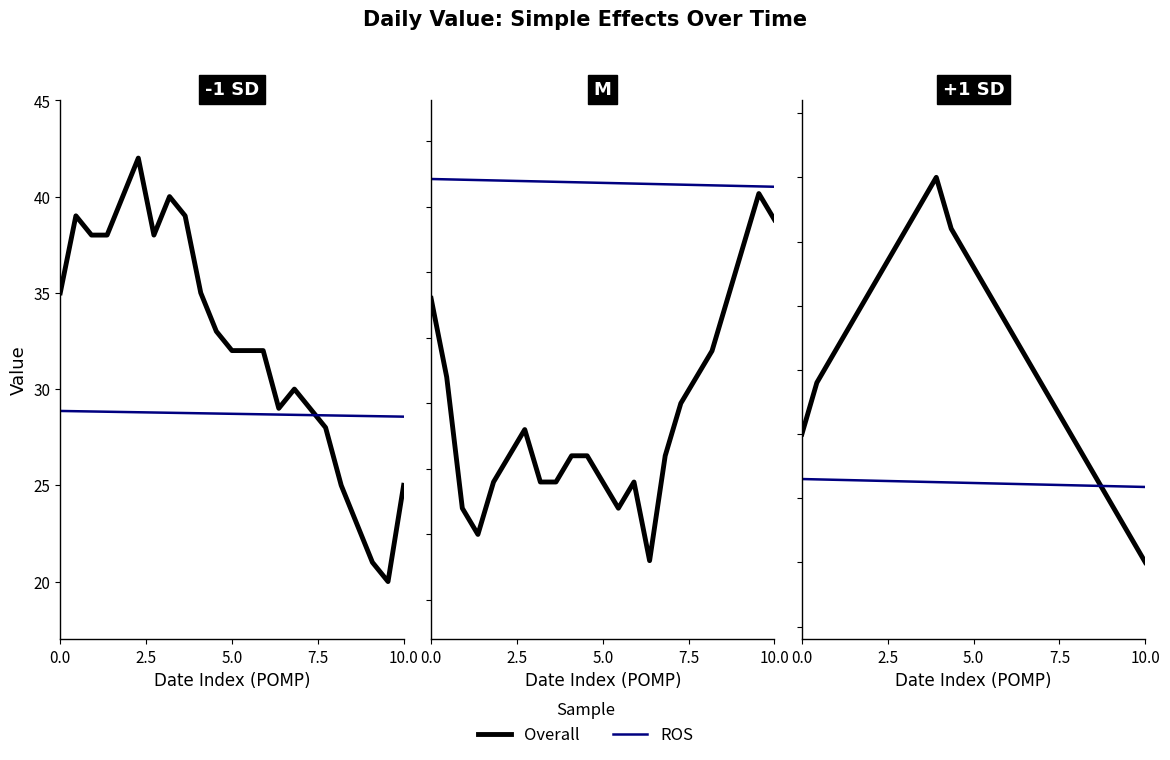

What is the sum of all ROS values?

674.2